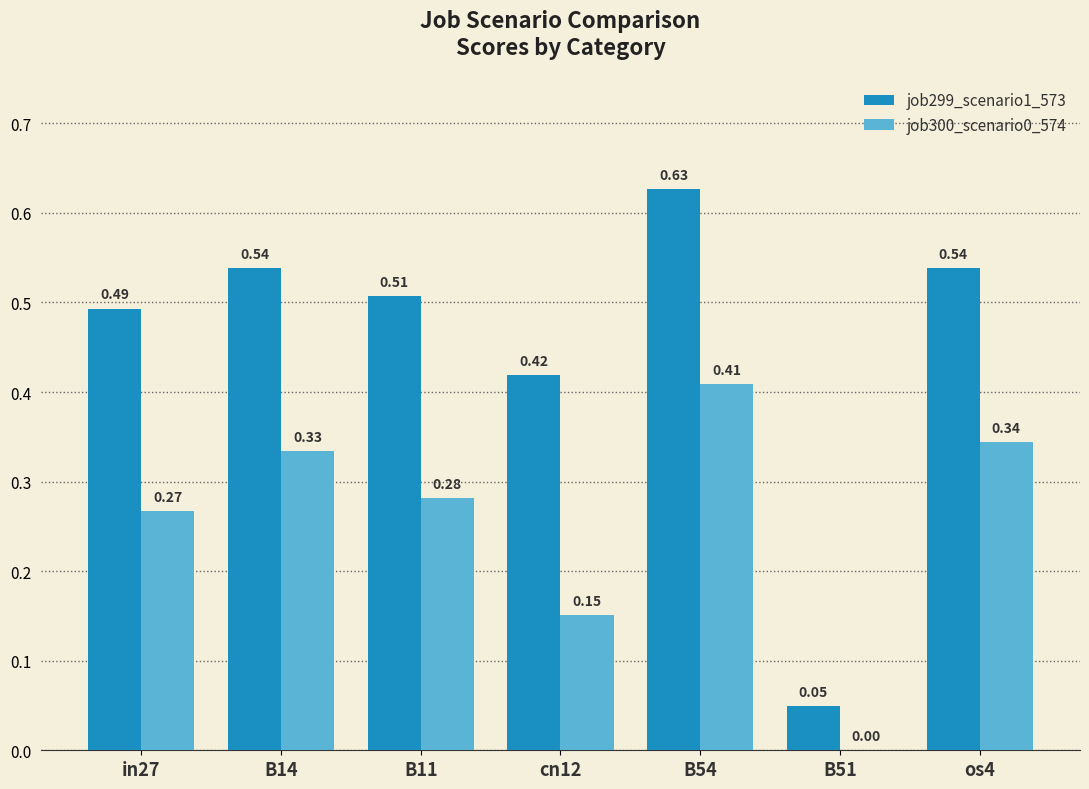

What is the sum of all job299_scenario1_573 values?

3.2